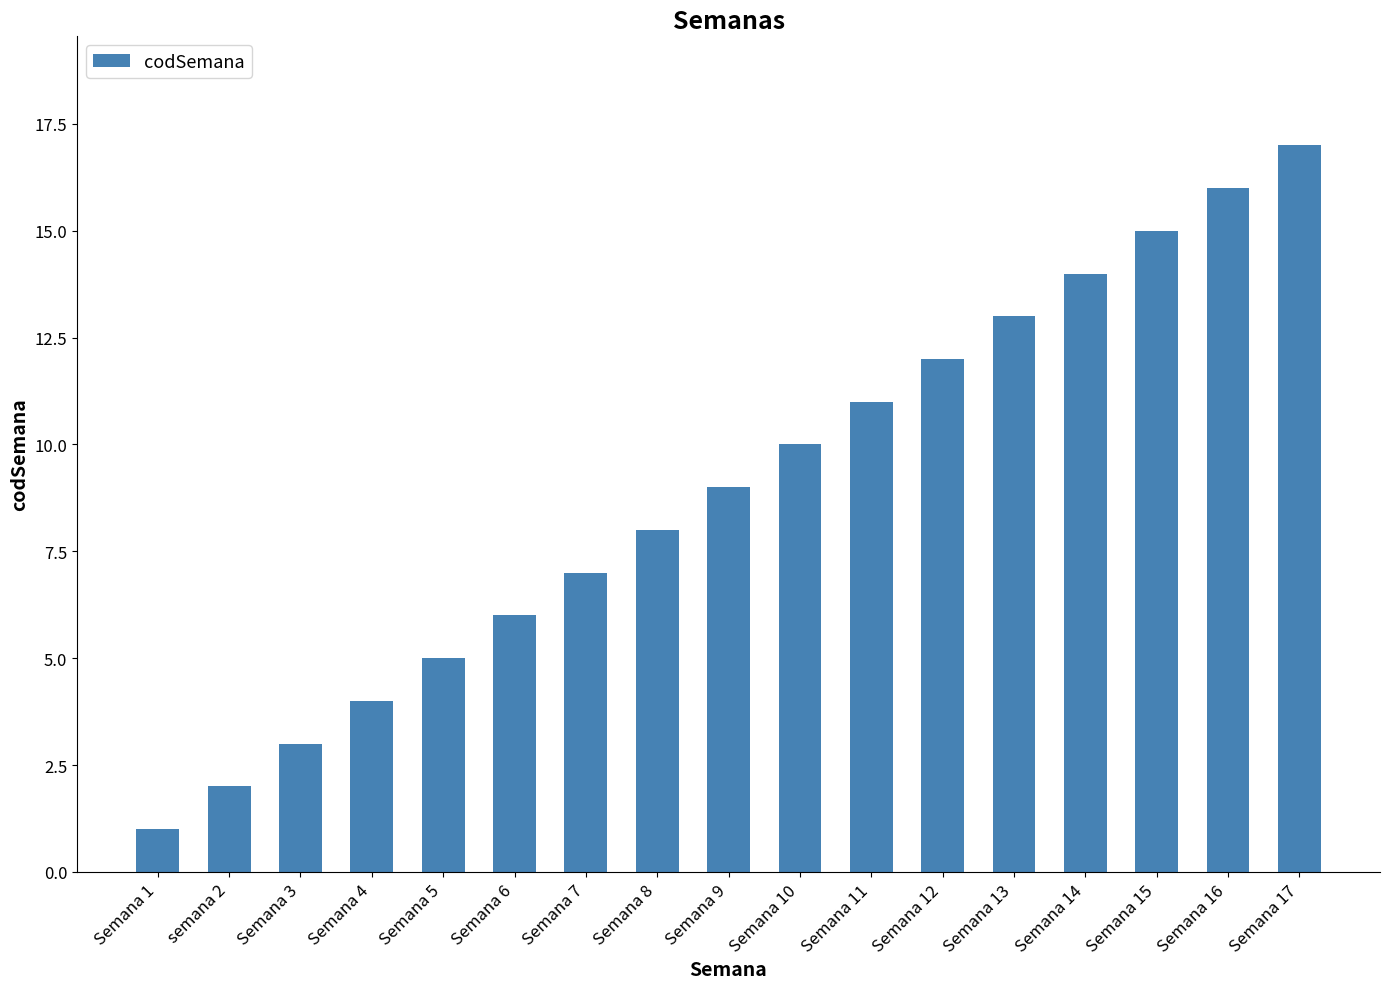

What is the label of the 16th bar from the right?

semana 2